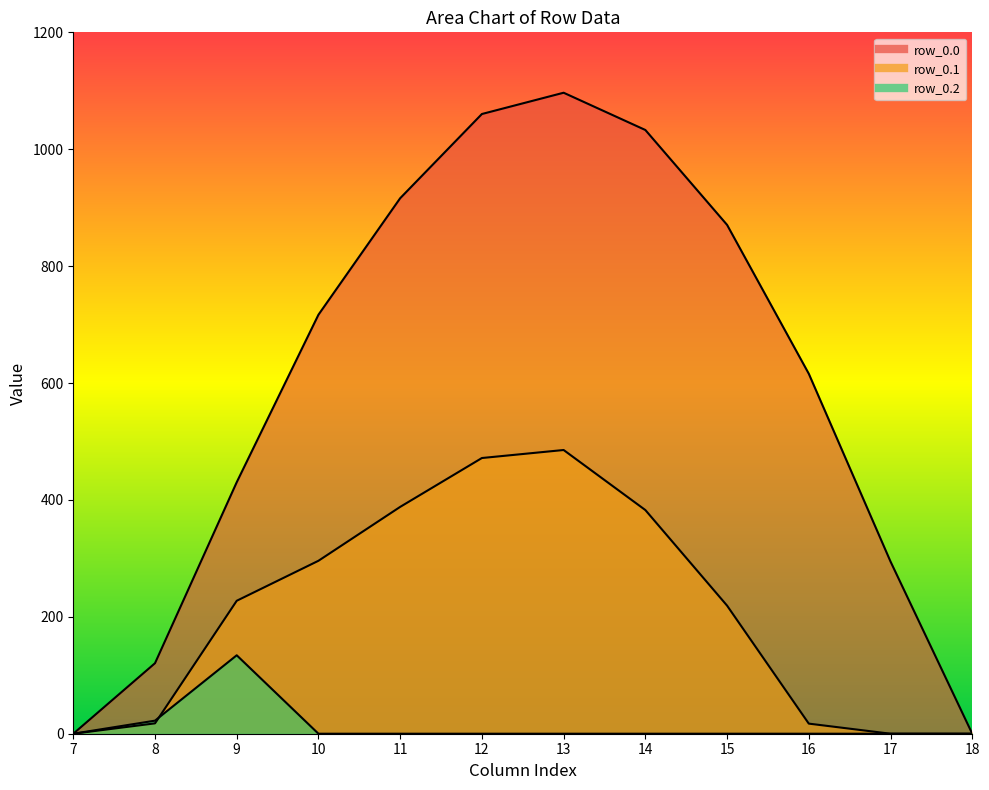

Reading right to left, what are all the values shown in this chart?

row_0.0: 0.0	294.5	615.9	870.6	1032.9	1096.7	1060.3	916.2	716.9	430.3	120.6	0.0
row_0.1: 0.0	0.0	17.3	219.2	382.7	485.4	471.7	388.1	295.9	227.5	17.7	0.0
row_0.2: 0.0	0.0	0.0	0.0	0.0	0.0	0.0	0.0	0.0	134.2	22.3	0.0